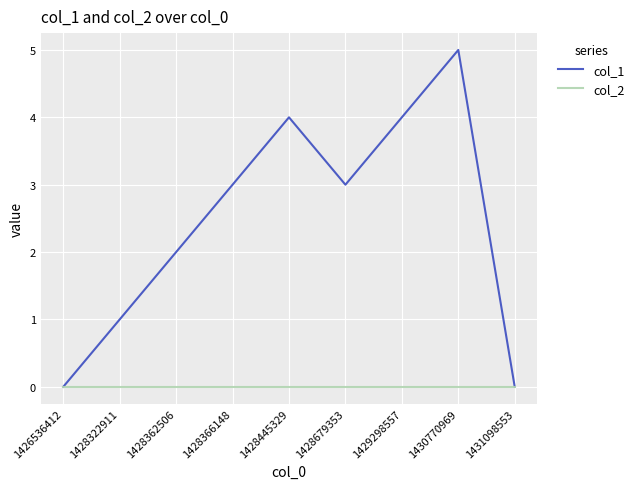

Which series has the largest range (max minus min)?

col_1